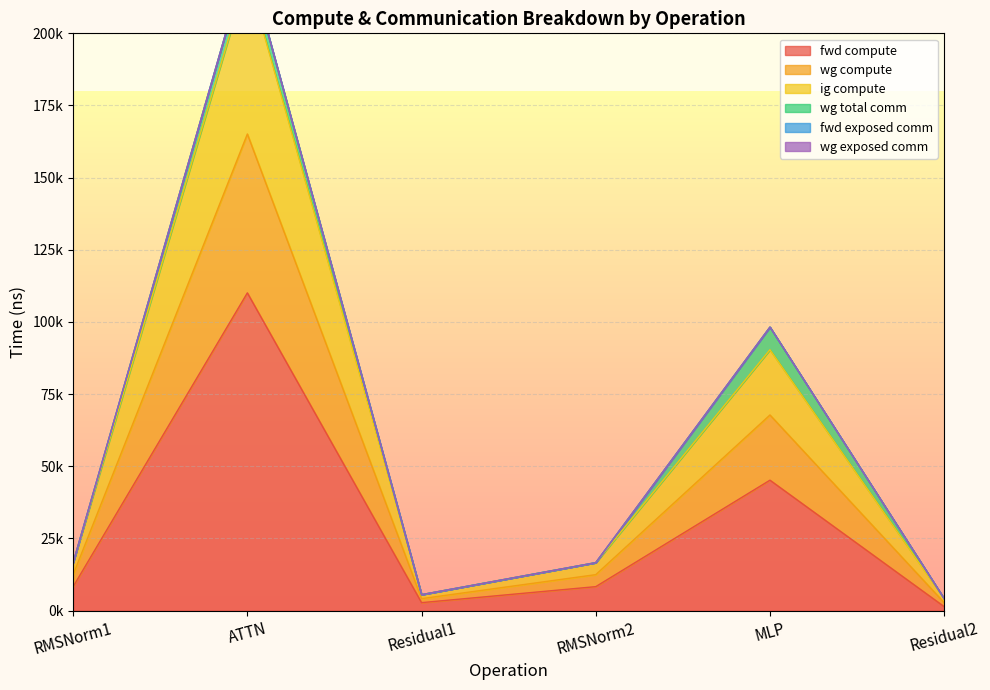

Where is the first local maximum for ig compute?

ATTN